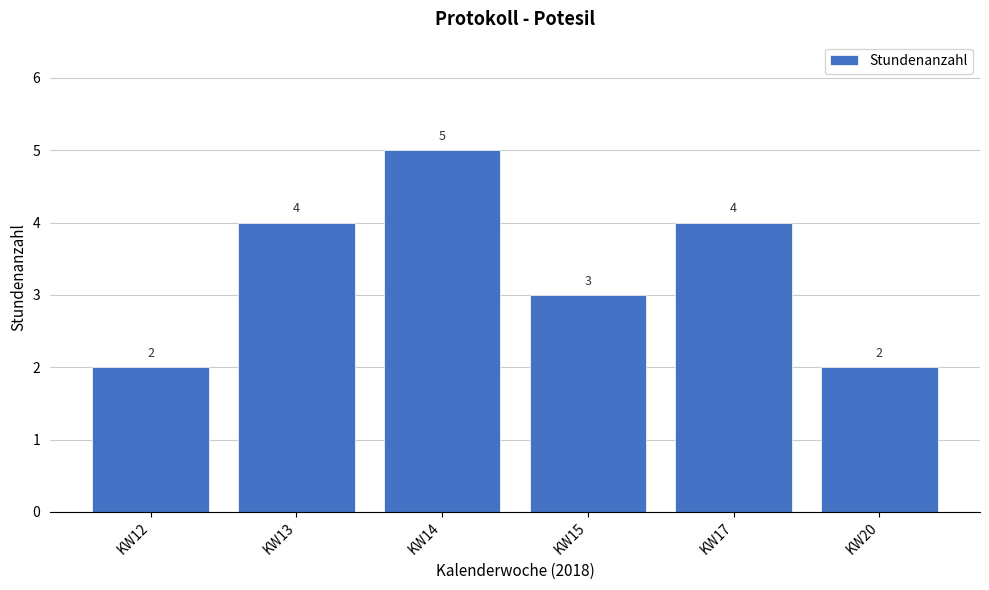

Reading left to right, transcribe all the data shown in this chart.

2	4	5	3	4	2